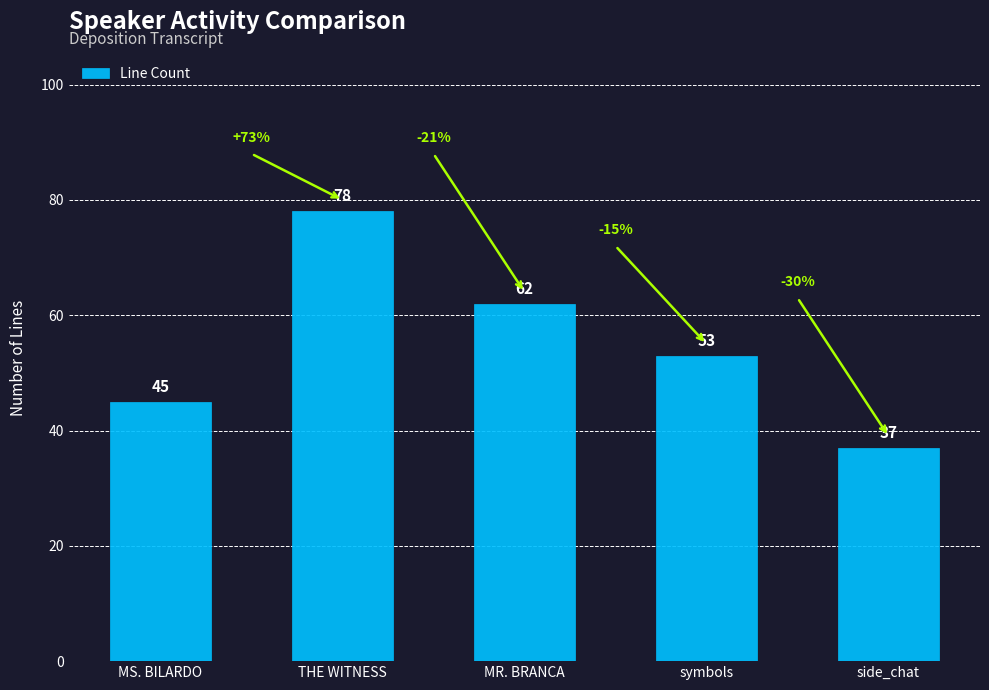

Where does the data first go above 53?

THE WITNESS